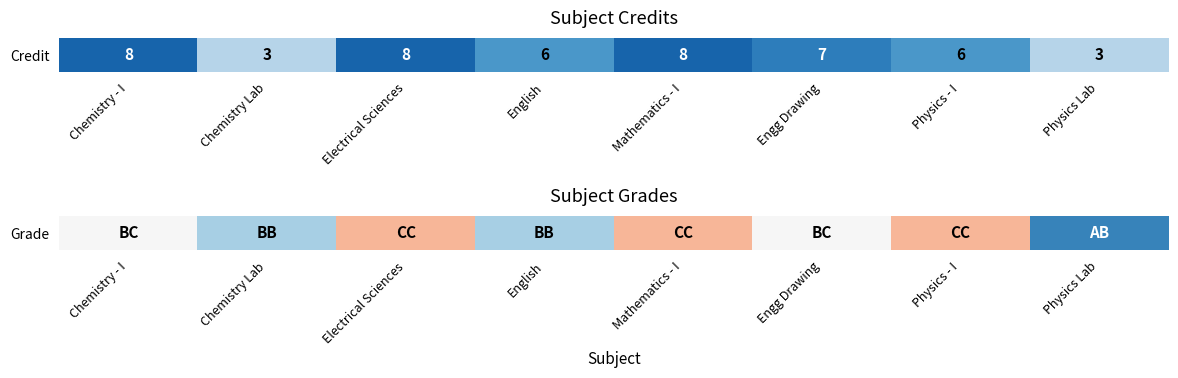

Rank the categories by value from highest to lowest.

Physics Lab, Chemistry Lab, English, Chemistry - I, Engg Drawing, Electrical Sciences, Mathematics - I, Physics - I